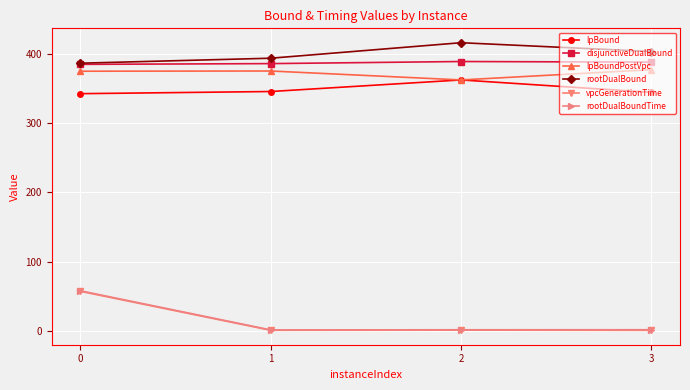

True or false: rootDualBoundTime has more than 1 interior local peaks.

False